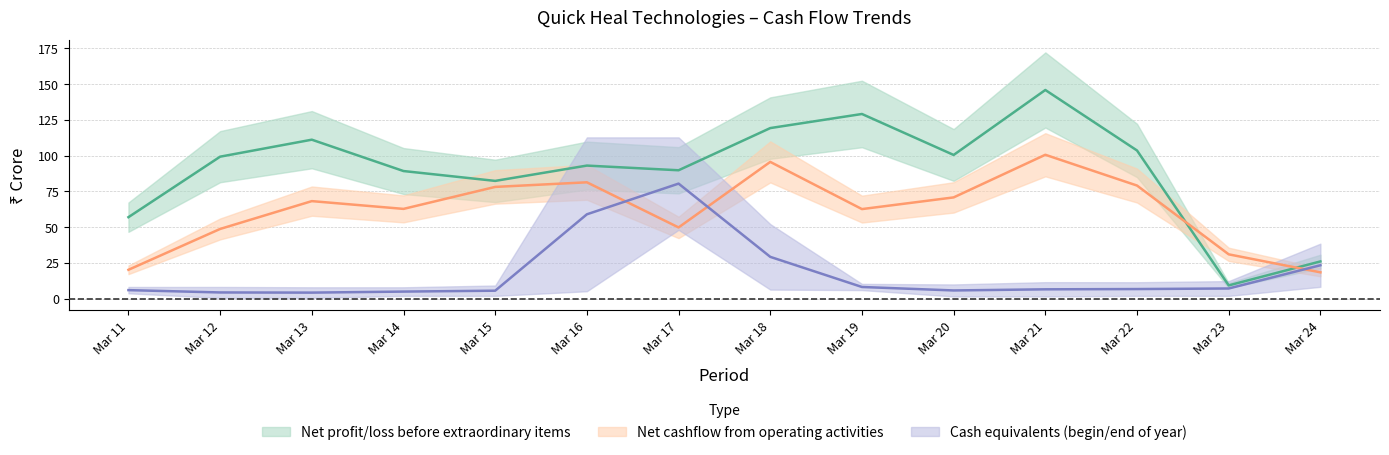

Which series ends up on top after the final intersection of Net profit/loss before extraordinary items and Net cashflow from operating activities?

Net profit/loss before extraordinary items